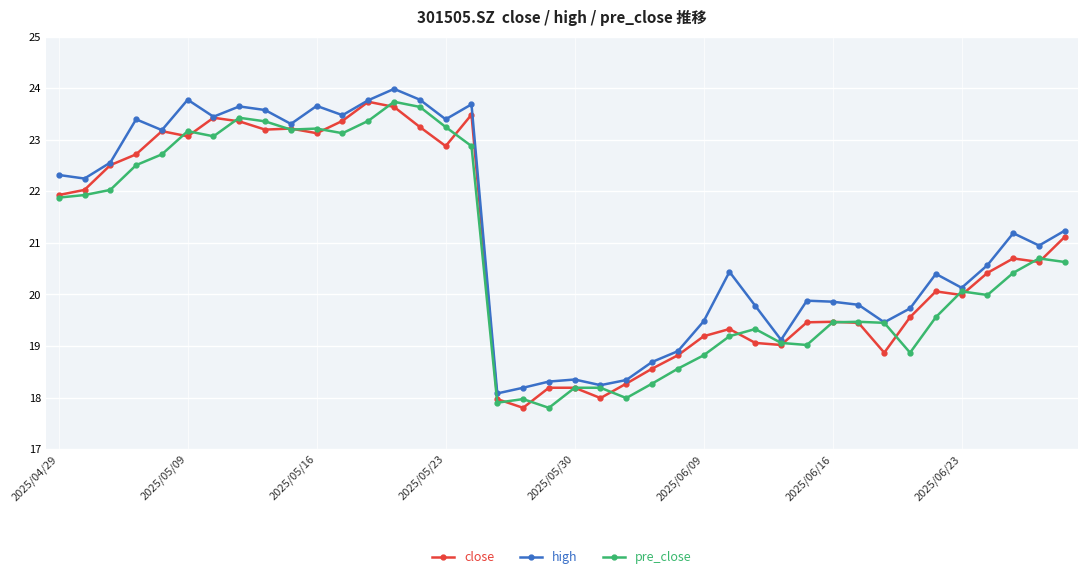

True or false: high has more than 2 interior local peaks.

True